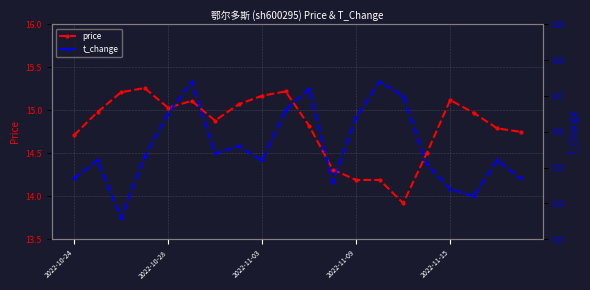

Read the t_change value at 13.

0.7